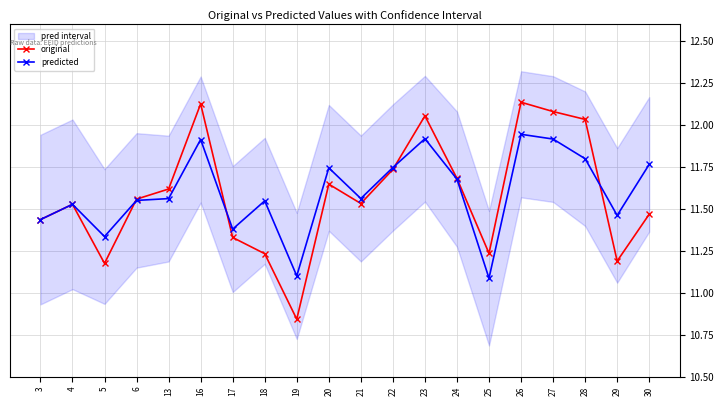

List the series in order of their peak value, highest first.

original, predicted